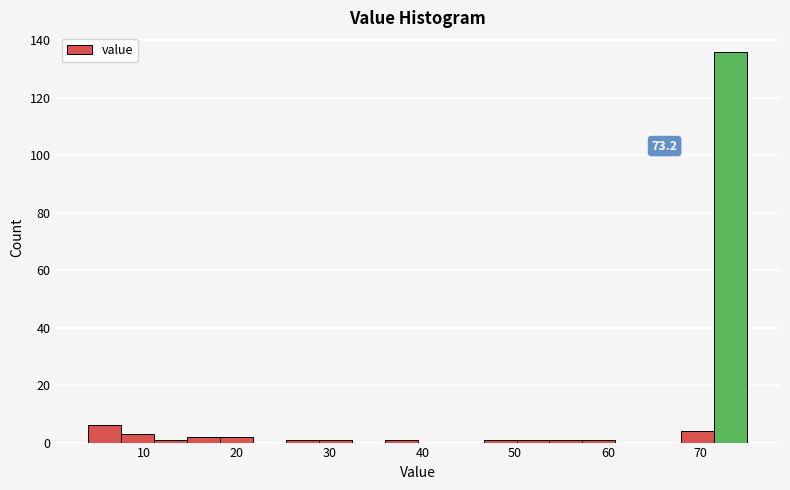

Read against the x-axis, roughly where is the centre of the tallest bar?

73